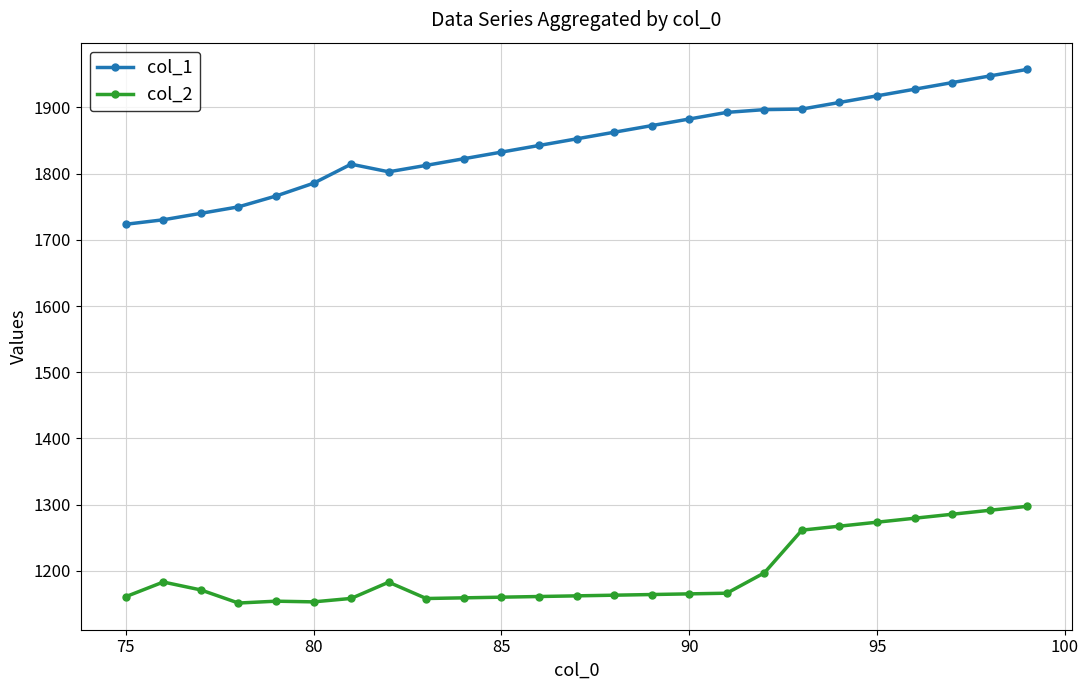

How many values in the col_1 series are below 1852?

12